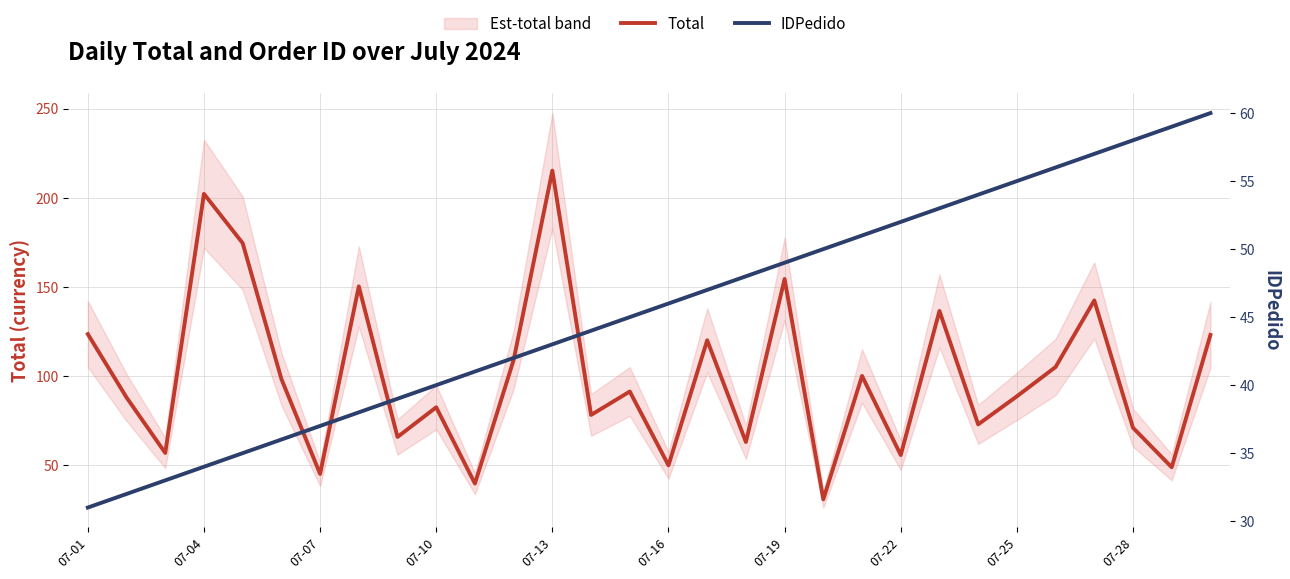

How many lines are shown in the chart?

2